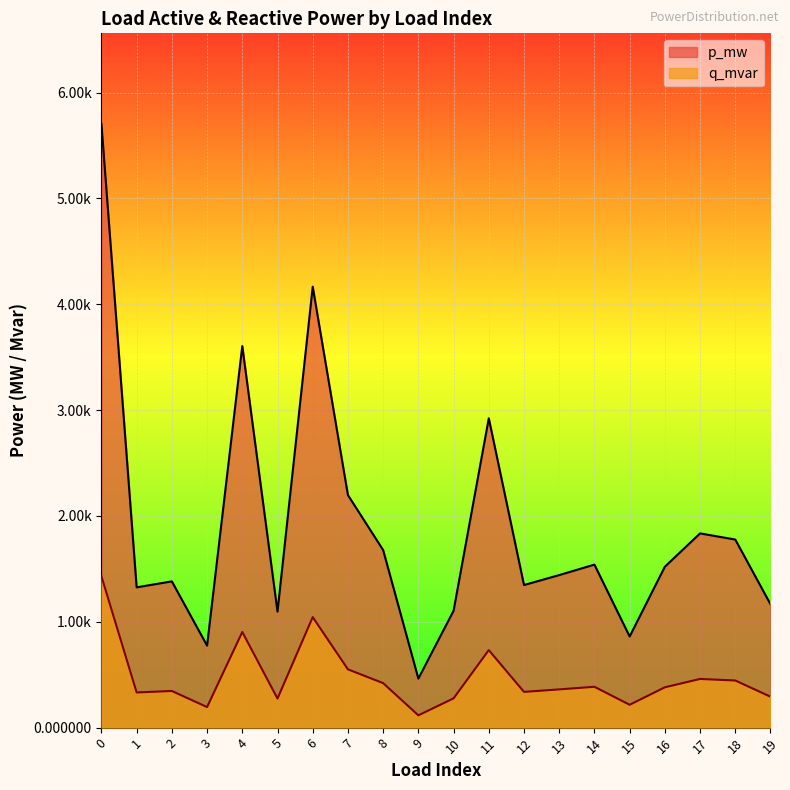

Which series has the largest range (max minus min)?

p_mw